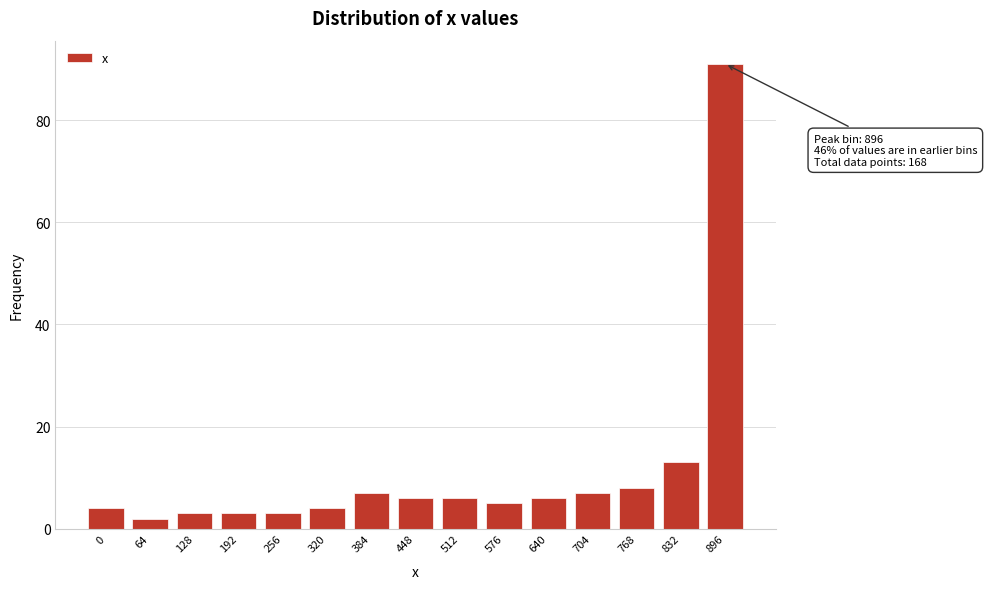

Reading left to right, extract all data points from this chart.

4	2	3	3	3	4	7	6	6	5	6	7	8	13	91